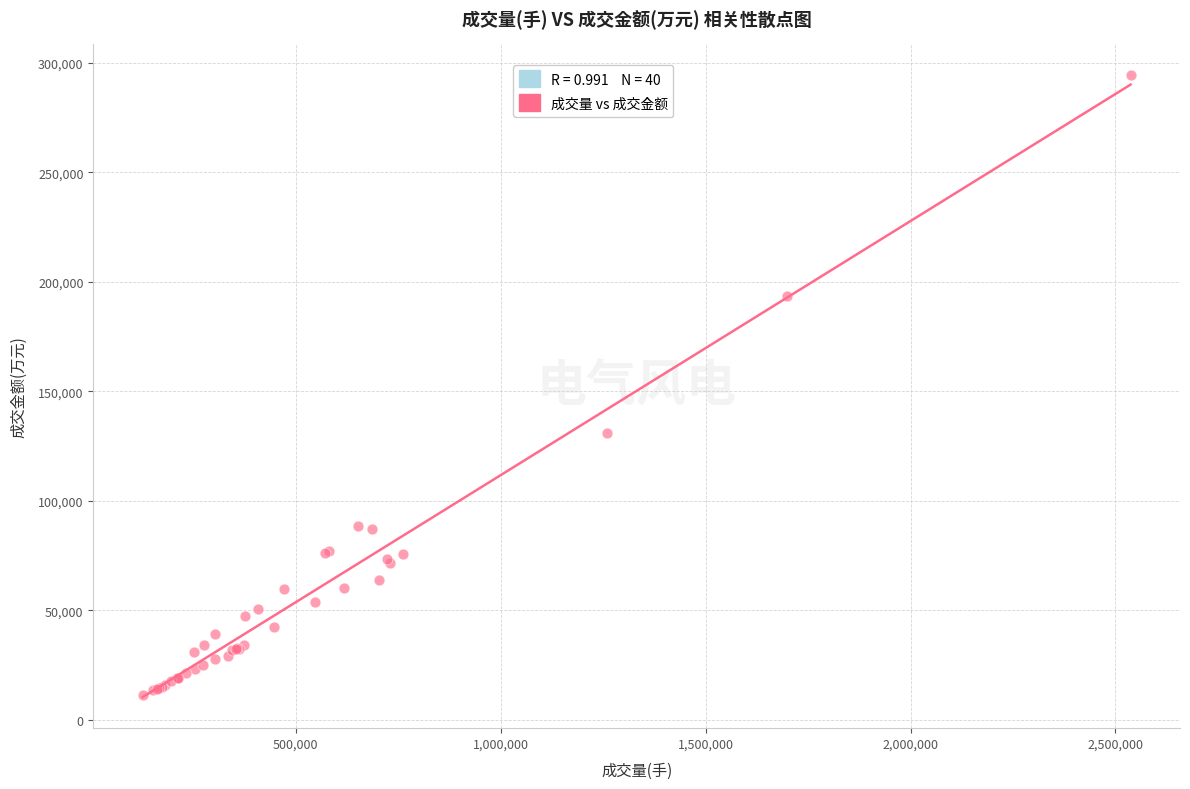

What Y value in the scatter plot is closest to 152702?

130835